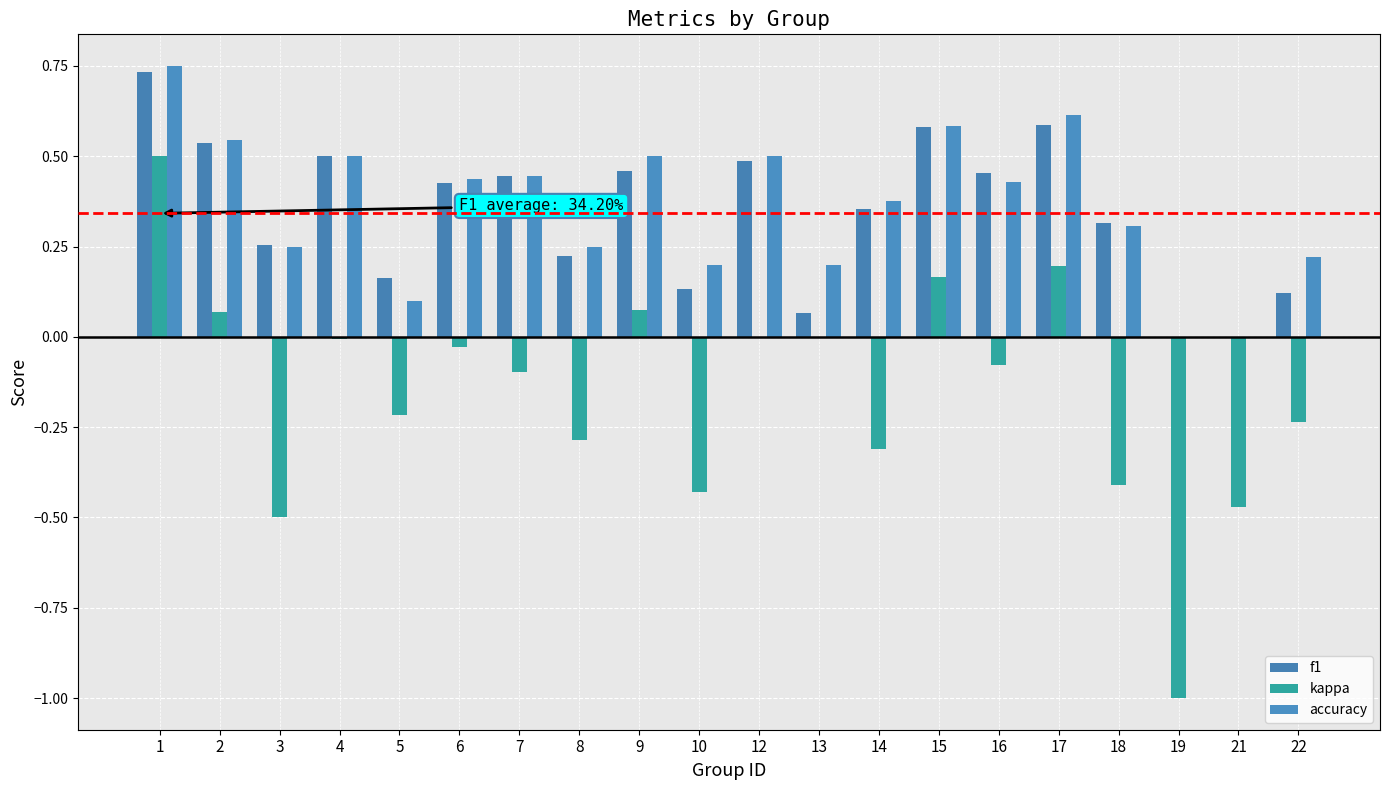

At which category does the chart reach its peak across all series?

1